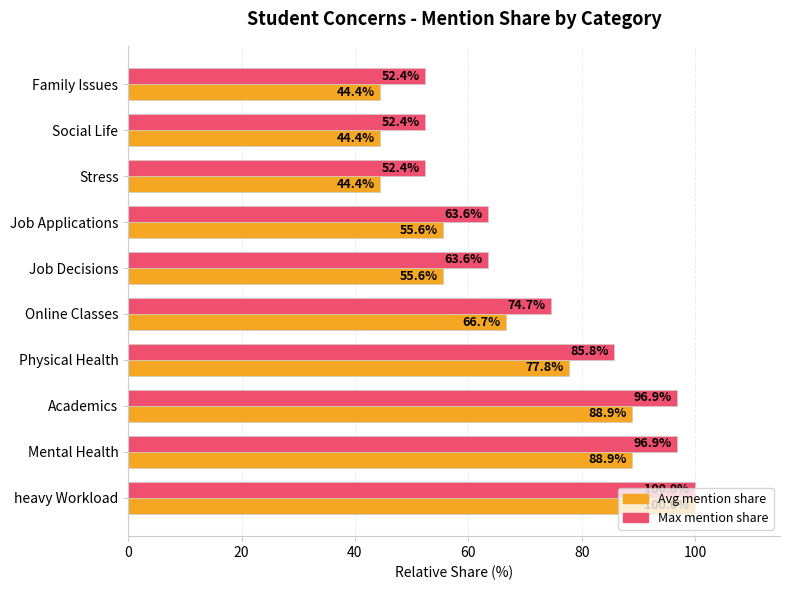

What is the average value of the Avg mention share series?

66.7